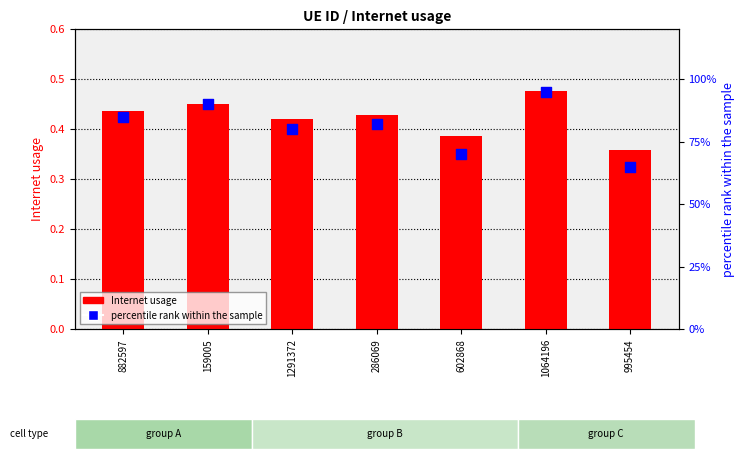

Which series contains the highest Y value?

percentile rank within the sample